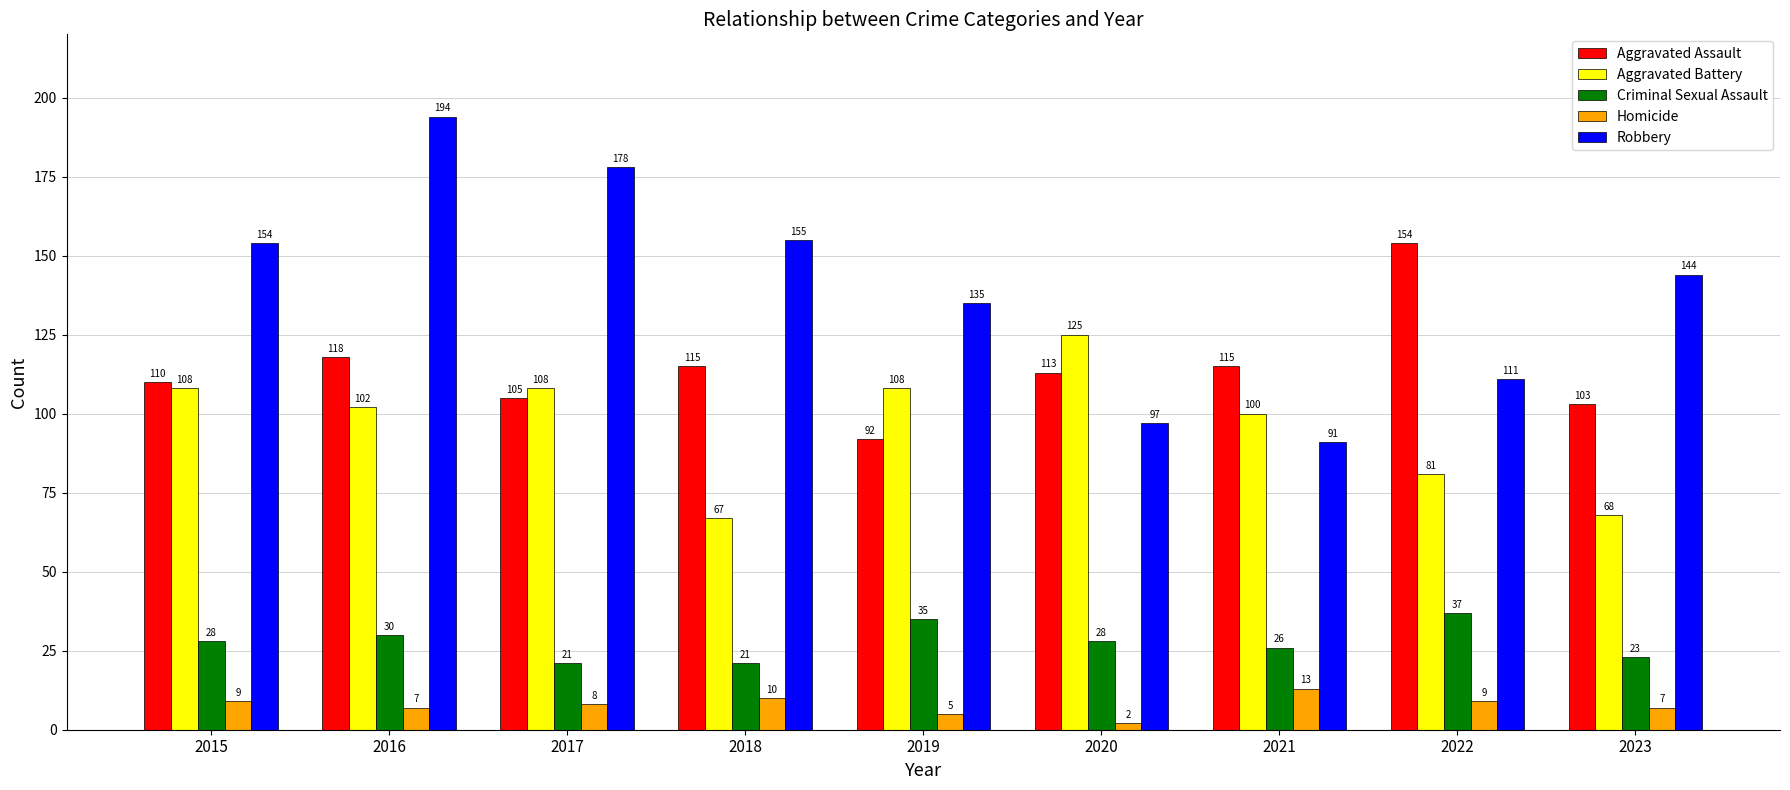

How many series are shown in this chart?

5